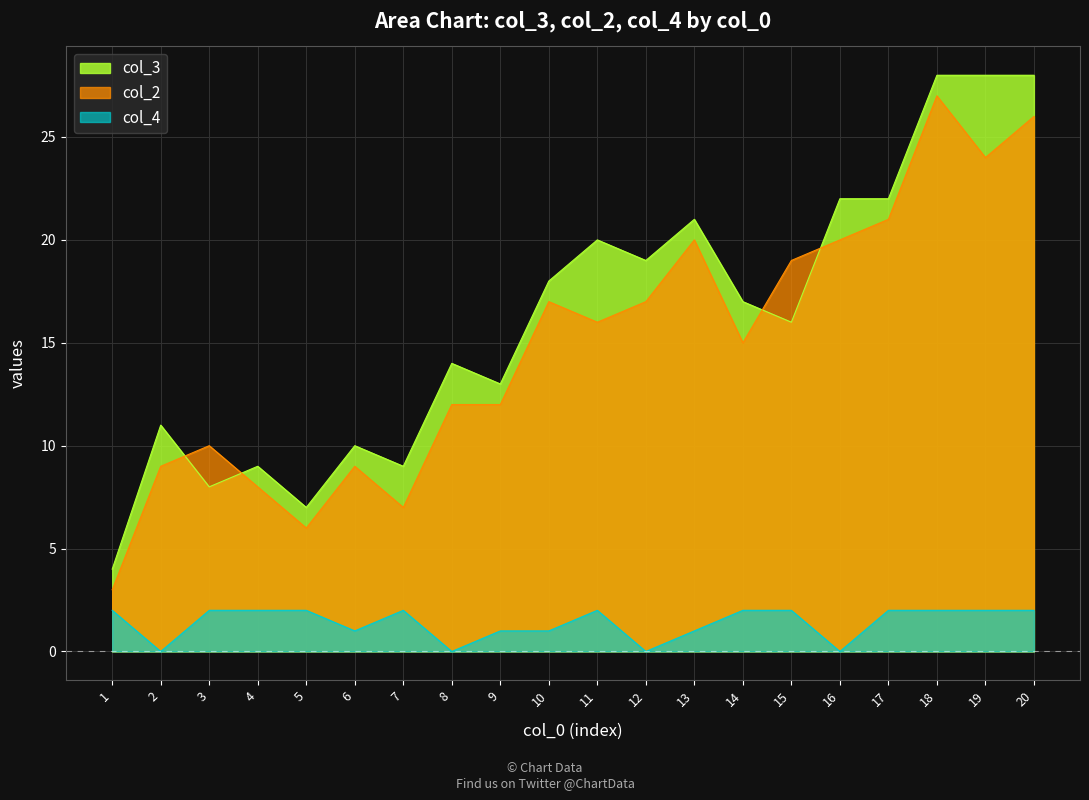

How many lines are shown in the chart?

3